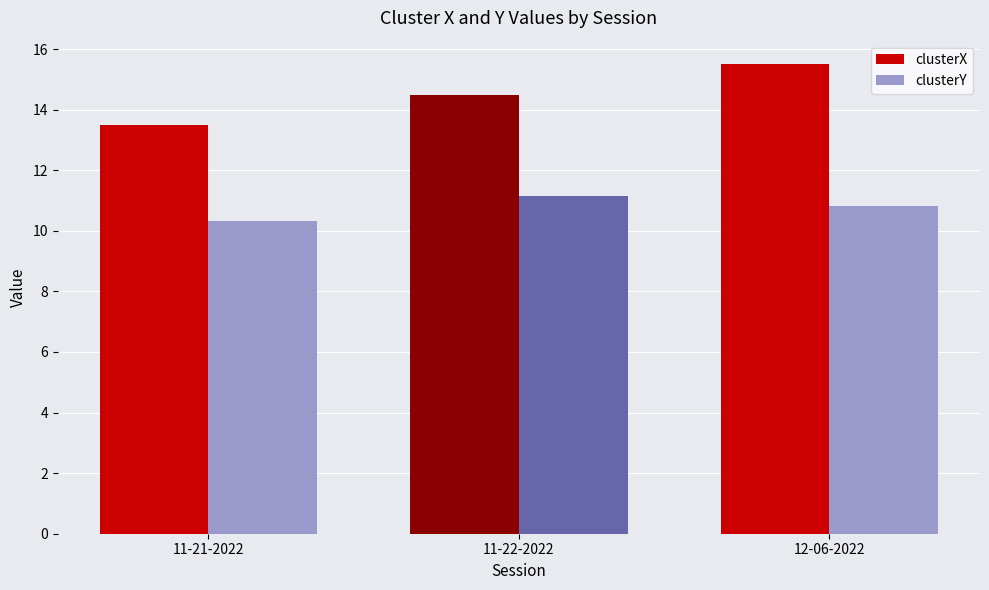

The value of clusterX at kryssia 12-06-2022.mat is 15.5. True or false?

True